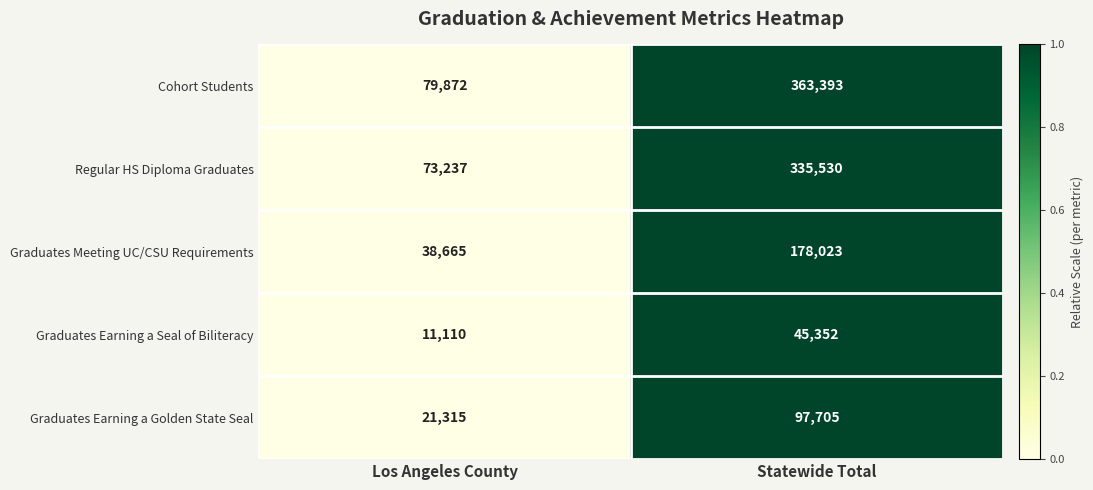

At Statewide Total, list the series in order from largest to smallest.

Cohort Students, Regular HS Diploma Graduates, Graduates Meeting UC/CSU Requirements, Graduates Earning a Golden State Seal, Graduates Earning a Seal of Biliteracy